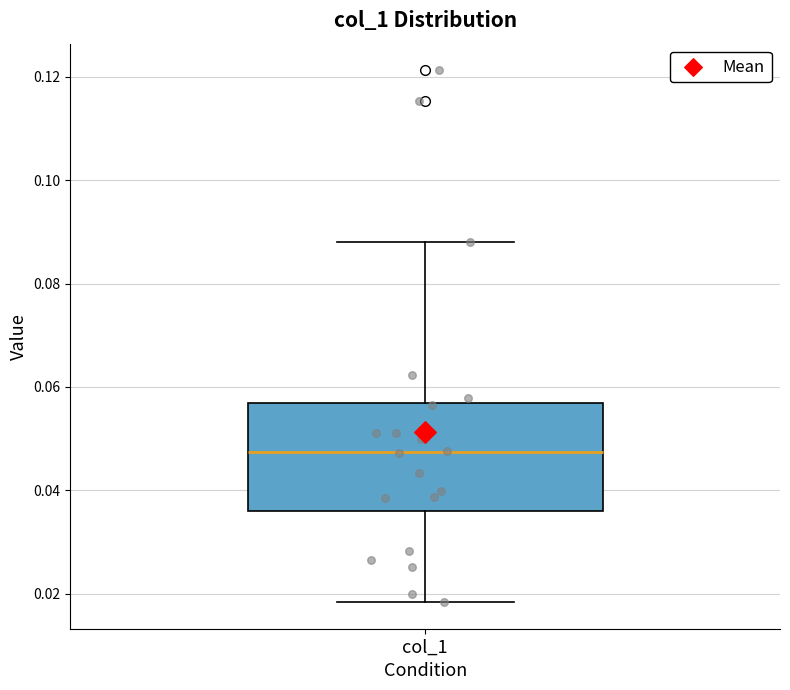

Where does the upper whisker of the box for col_1 end on the y-axis? The values are not printed on the chart, so give them approximately, as read against the axis.

0.088